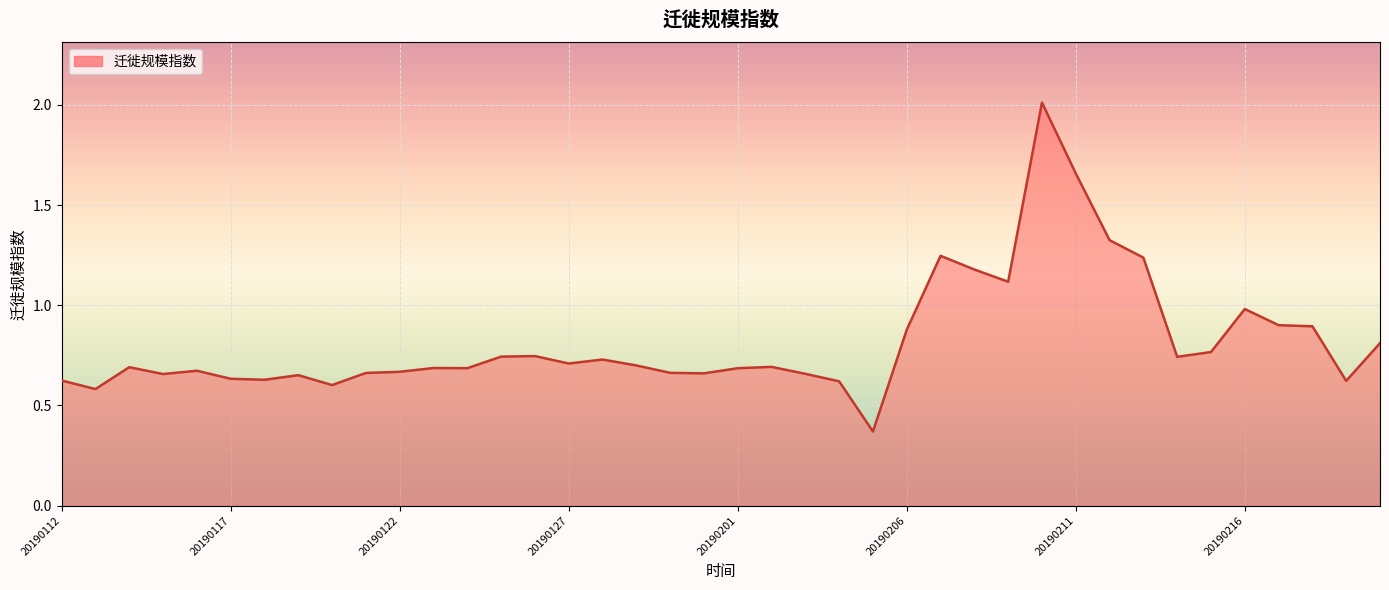

What is the difference between the maximum and minimum values?

1.6